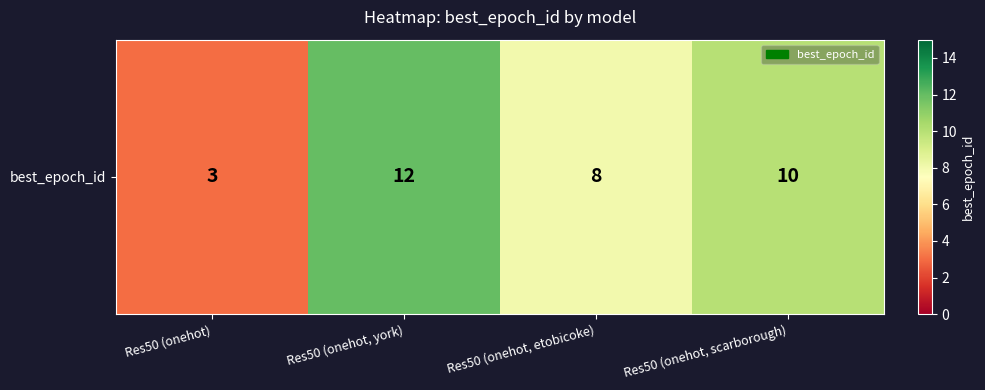

Reading left to right, what are all the values shown in this chart?

Res50 (onehot)=3	Res50 (onehot, york)=12	Res50 (onehot, etobicoke)=8	Res50 (onehot, scarborough)=10